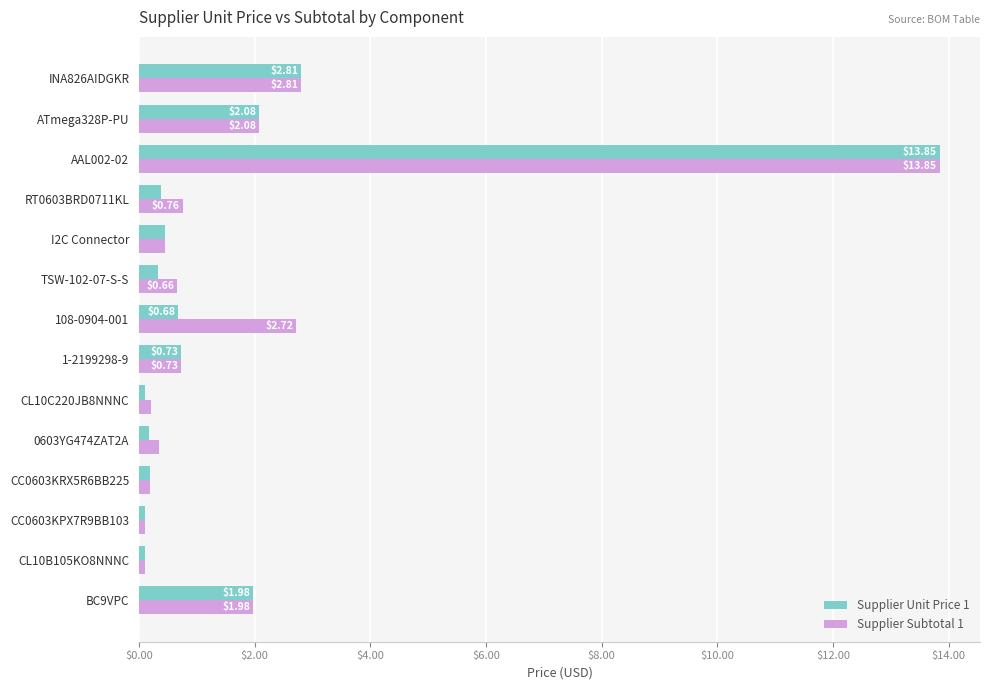

Rank the series at CL10C220JB8NNNC from lowest to highest value.

Supplier Unit Price 1, Supplier Subtotal 1